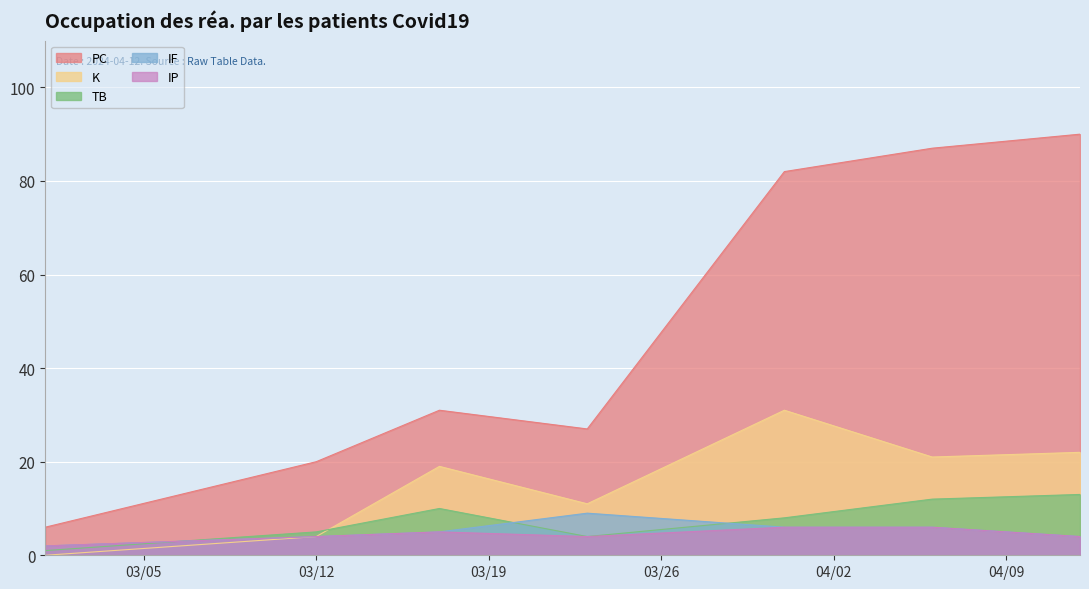

Which series changed the most between 2024-03-17 and 2024-03-23?

K